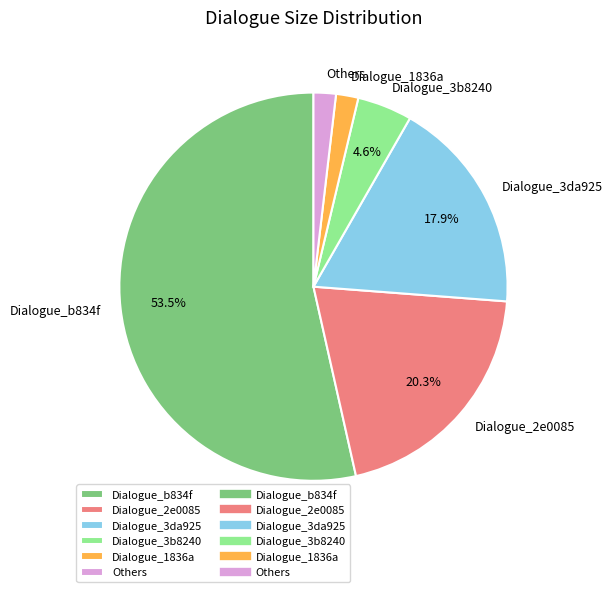

Which category accounts for the majority?

Dialogue_b834f